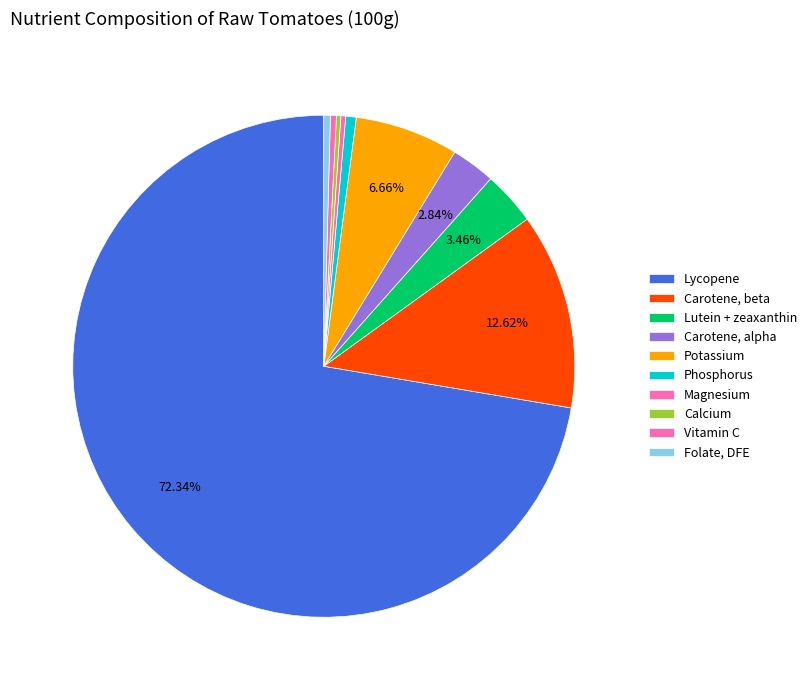

How many slices are in this pie chart?

10